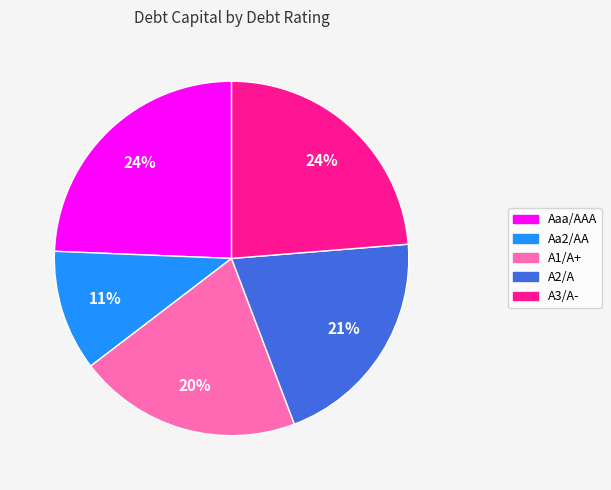

Combined, do A3/A- and A2/A account for over 50%?

No